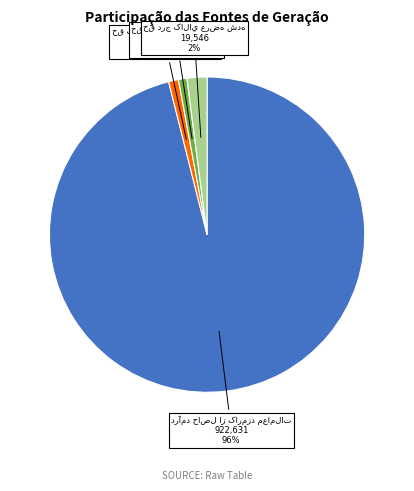

To the nearest percent, what is the difference between the largest and smallest slice percentages?

95%